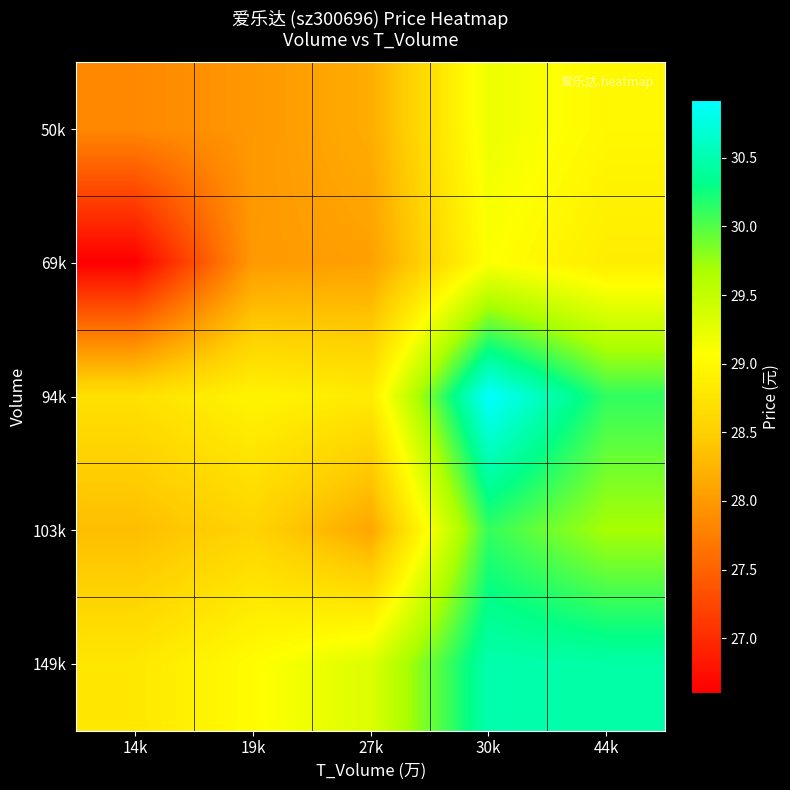

Reading right to left, what are all the values shown in this chart?

row_0: 29.0	29.2	28.2	28.0	27.8
row_1: 28.8	29.1	28.1	28.0	26.6
row_2: 30.1	30.9	28.8	28.9	28.7
row_3: 29.7	30.1	28.1	28.6	28.3
row_4: 30.4	30.5	29.3	29.0	28.8